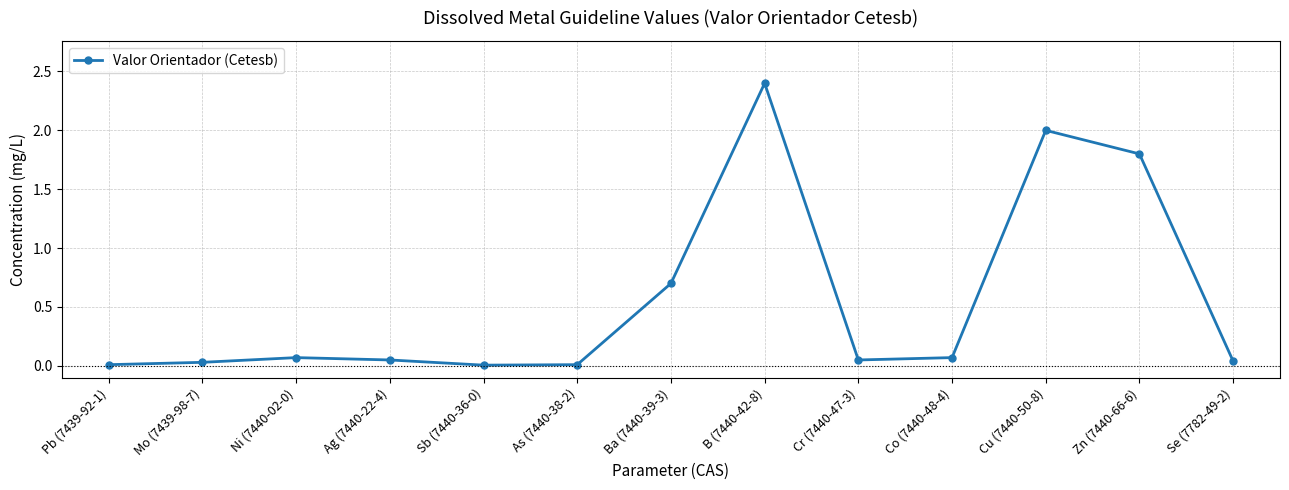

At which label is the value closest to 1?

Ba (7440-39-3)